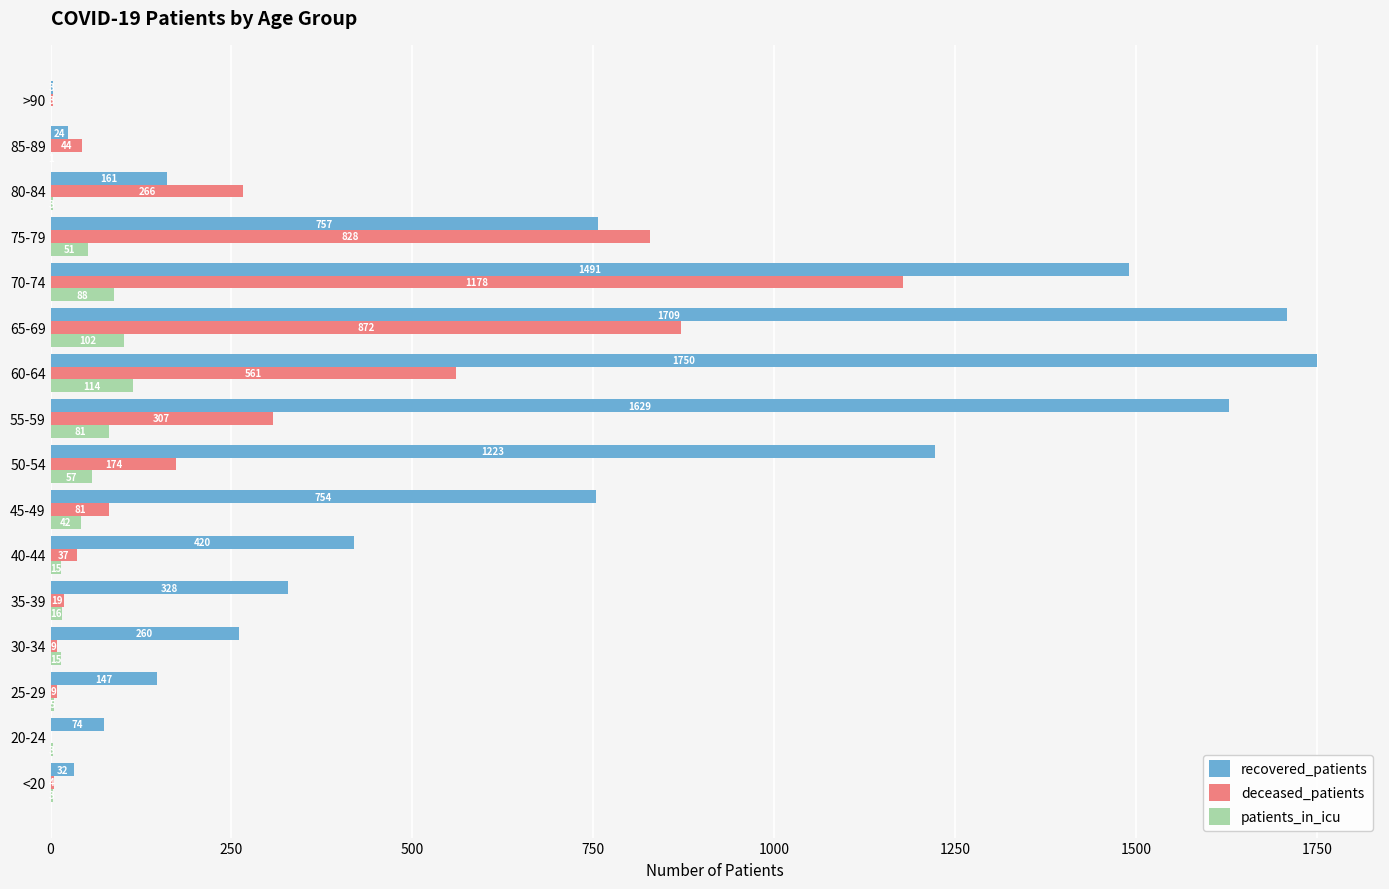

The value of deceased_patients at 65-69 is 872. True or false?

True